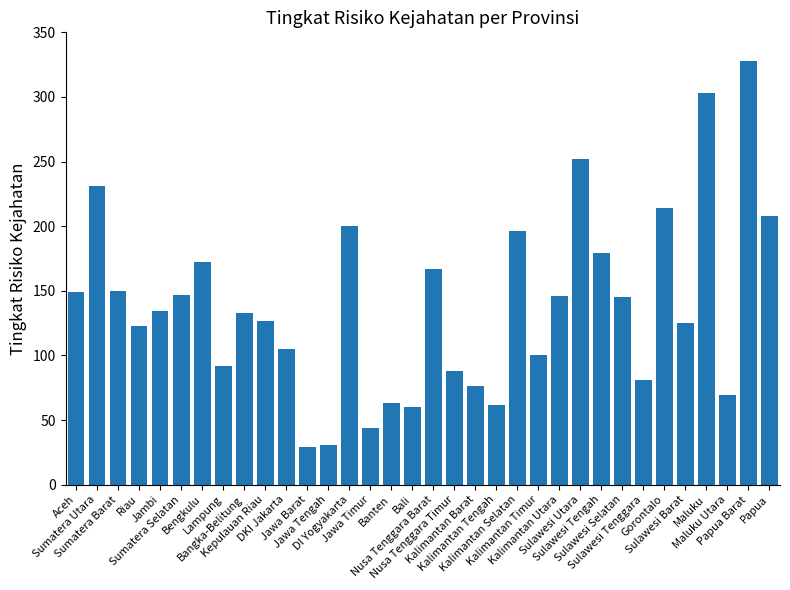

What is the smallest value displayed?

29